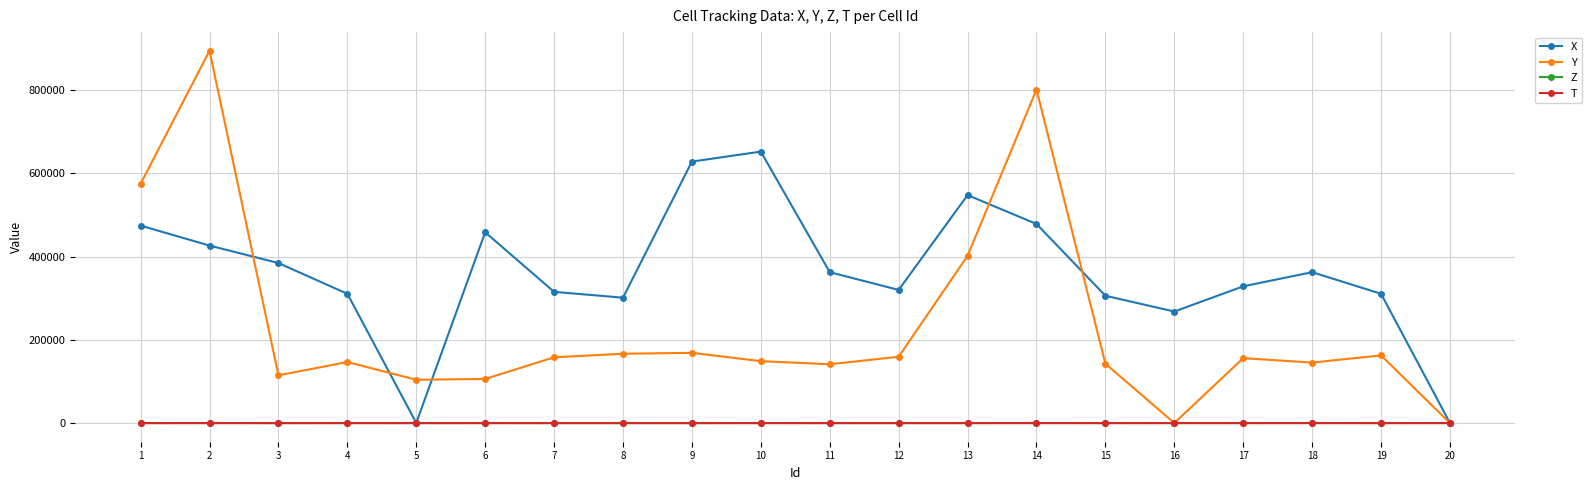

What is the greatest value displayed?

894761.0